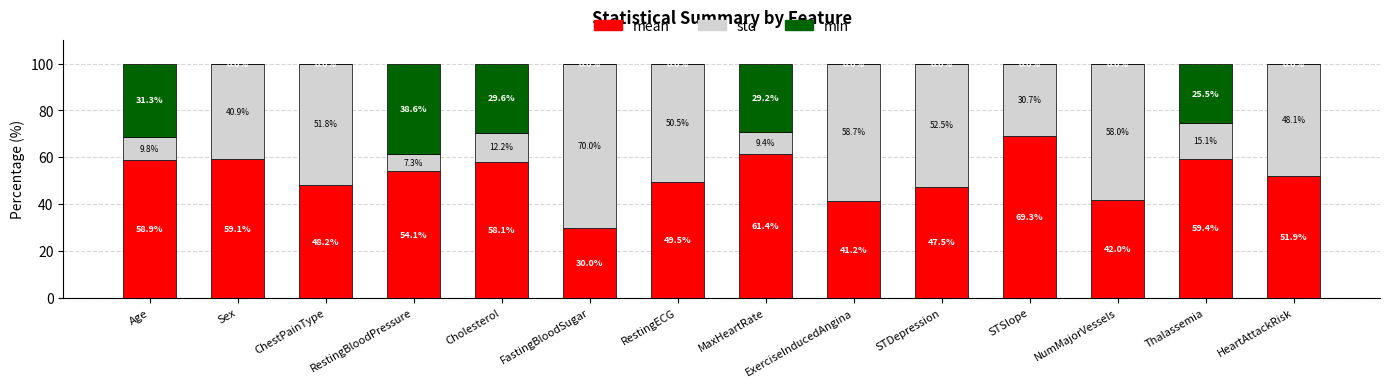

Are the bars horizontal?

No